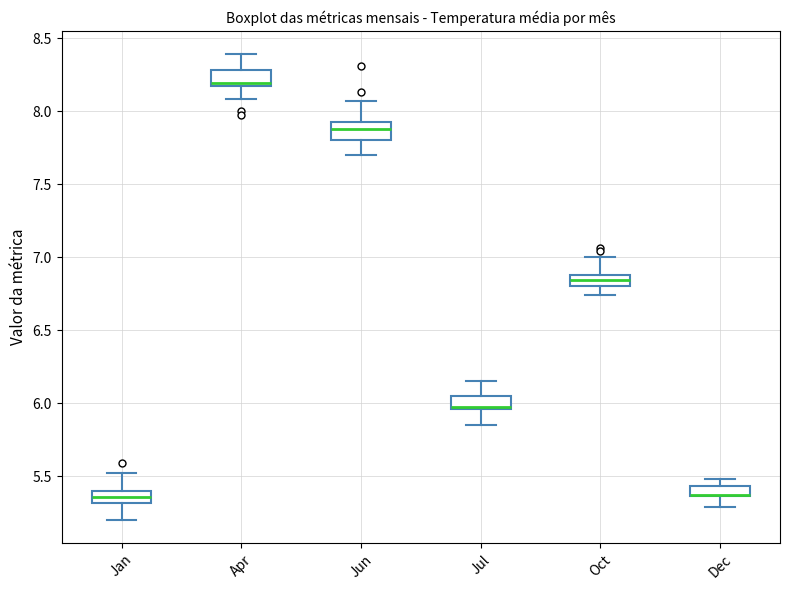

Where does the median line of the box for Apr sit on the y-axis? The values are not printed on the chart, so give them approximately, as read against the axis.

8.20